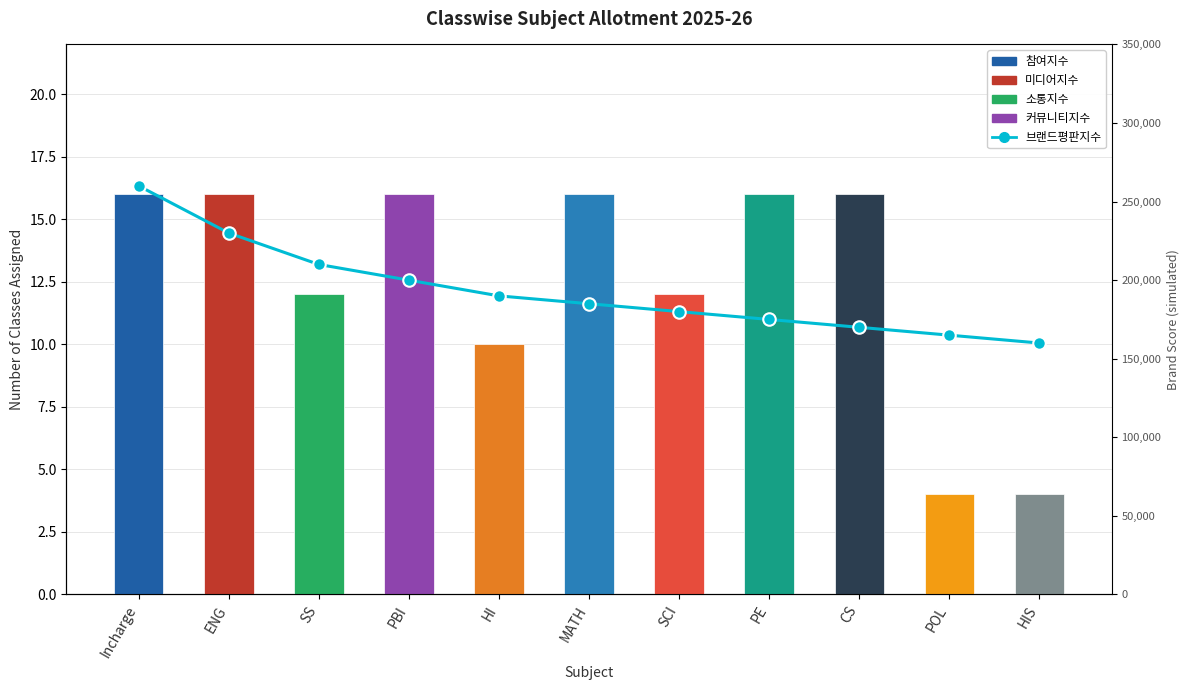

What is the value of the 브랜드평판지수 bar at the 5th from the left?

190000